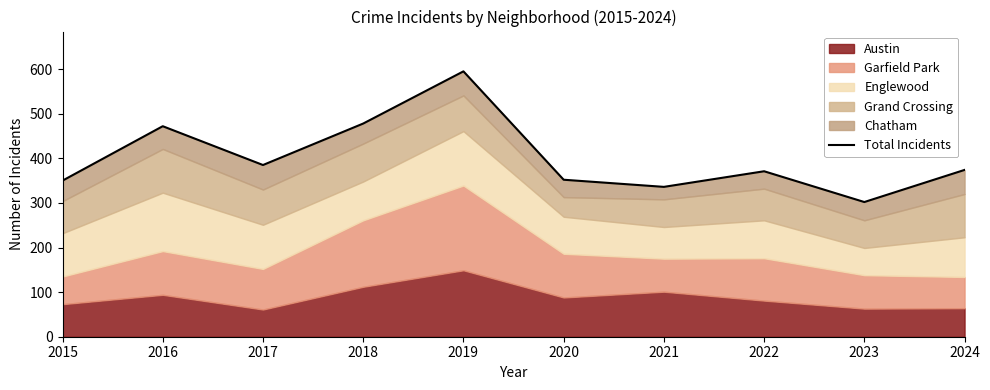

Reading left to right, list all the values displayed in this chart.

2015=350	2016=472	2017=385	2018=478	2019=595	2020=352	2021=336	2022=371	2023=302	2024=374